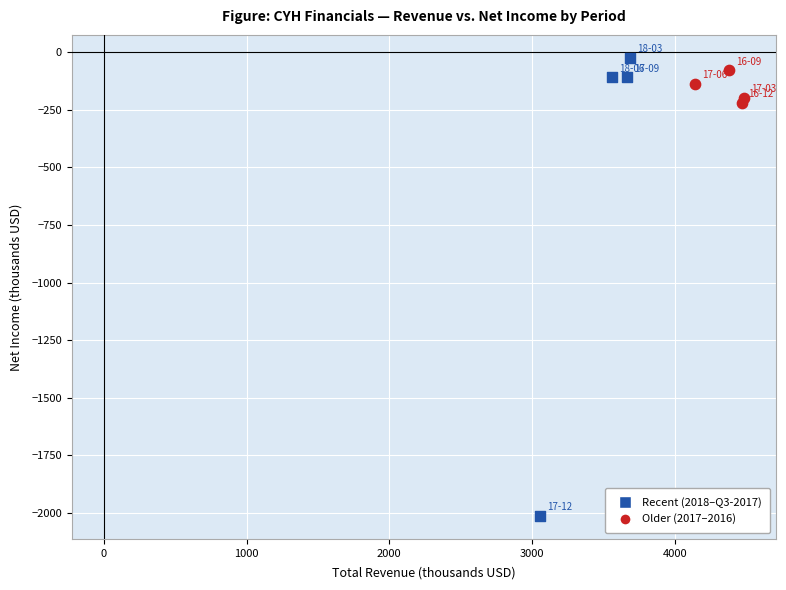

Which series has the largest Y range (max minus min)?

Recent (2018–Q3-2017)